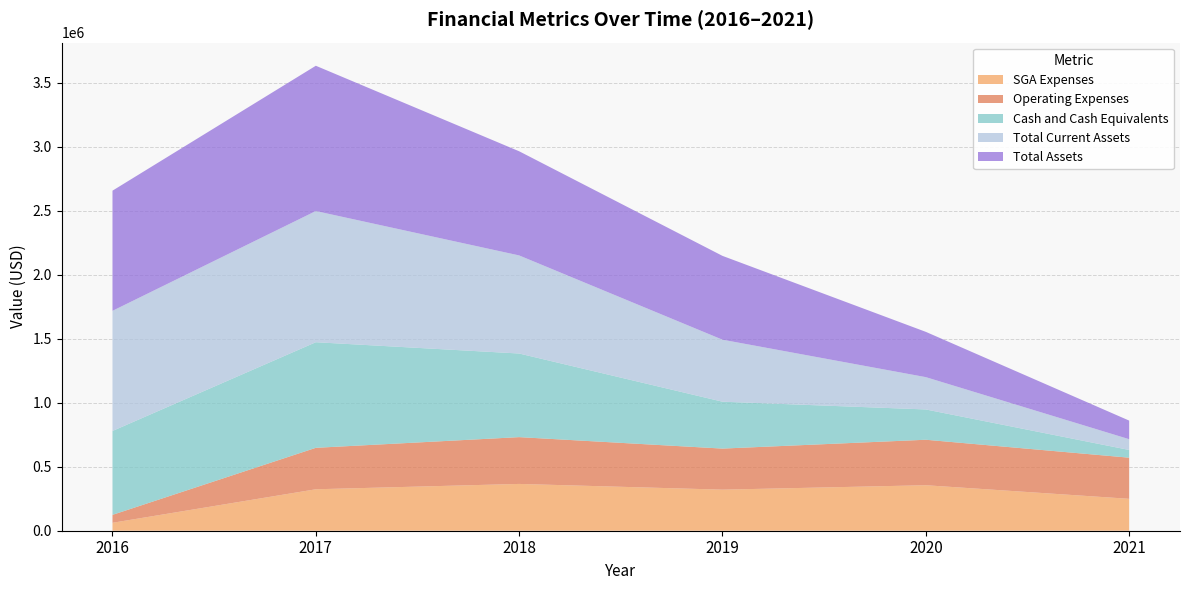

Reading left to right, what are all the values shown in this chart?

SGA Expenses: 2016=61990	2017=323790	2018=365520	2019=320788	2020=355329	2021=249234
Operating Expenses: 2016=61989	2017=323791	2018=365523	2019=320788	2020=355329	2021=321234
Cash and Cash Equivalents: 2016=655170	2017=824777	2018=653142	2019=366270	2020=236586	2021=60364
Total Current Assets: 2016=938503	2017=1024777	2018=766142	2019=484270	2020=252383	2021=84056
Total Assets: 2016=938503	2017=1134777	2018=813597	2019=654740	2020=353723	2021=145323